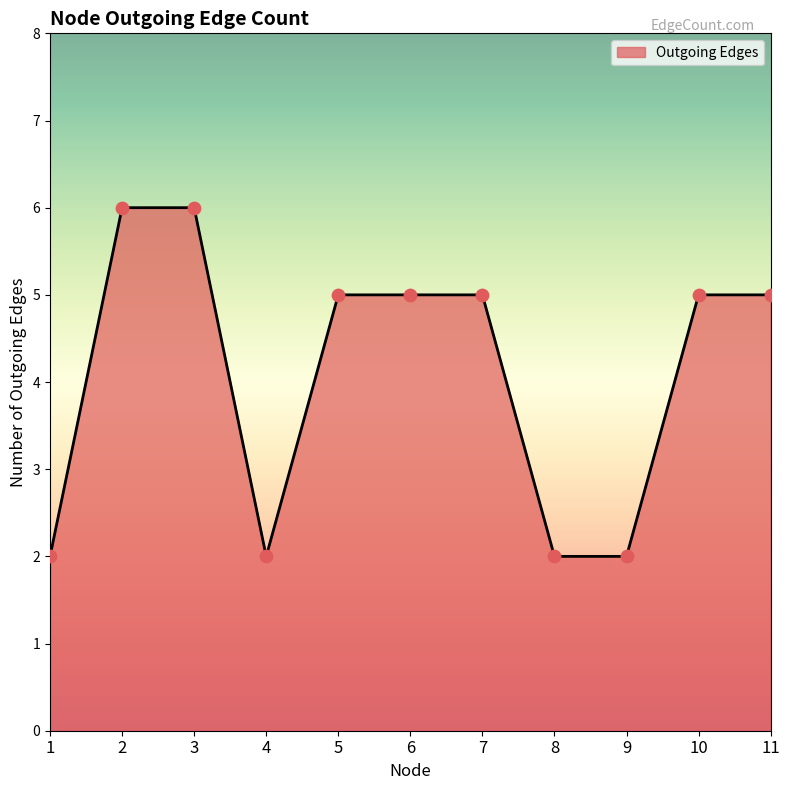

Approximately how many times larger is the value at 9 compared to 3?

0.3